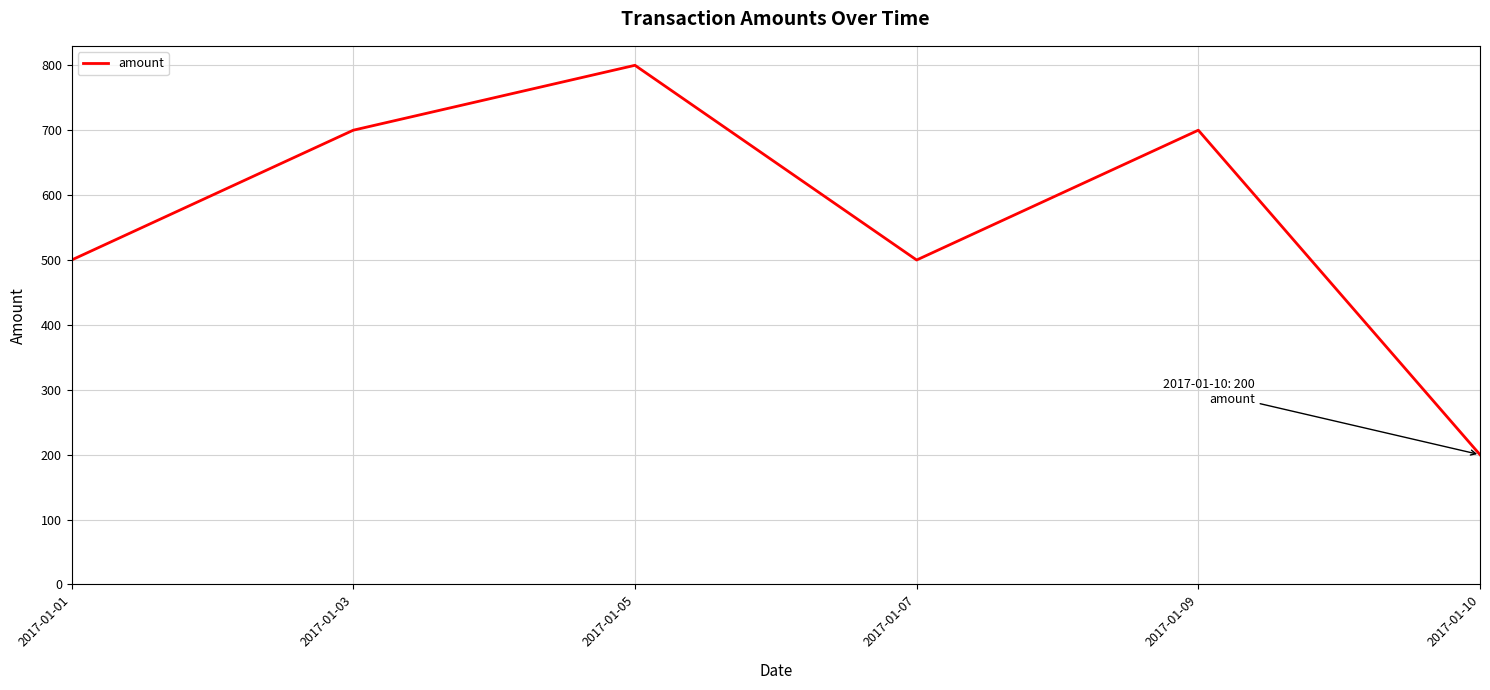

Which has a higher value, 2017-01-03 or 2017-01-07?

2017-01-03